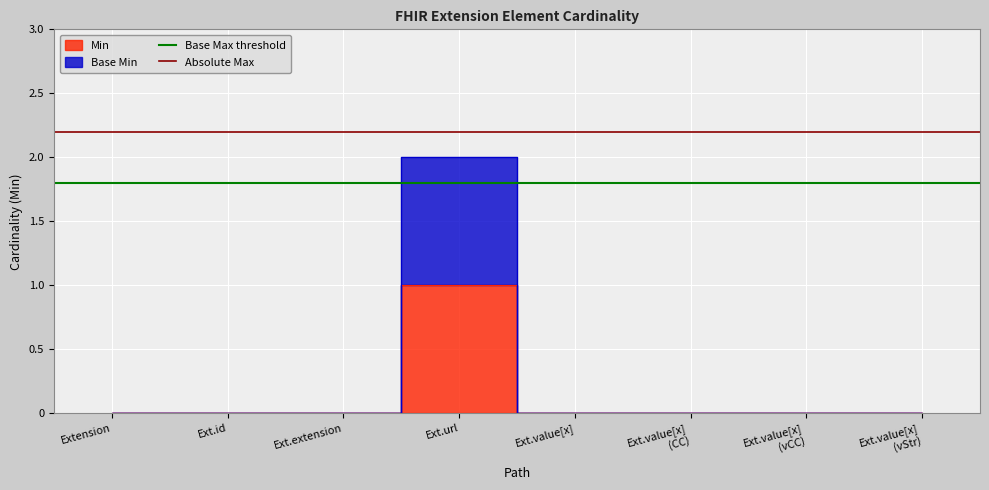

What is the maximum value for Absolute Max?

2.2